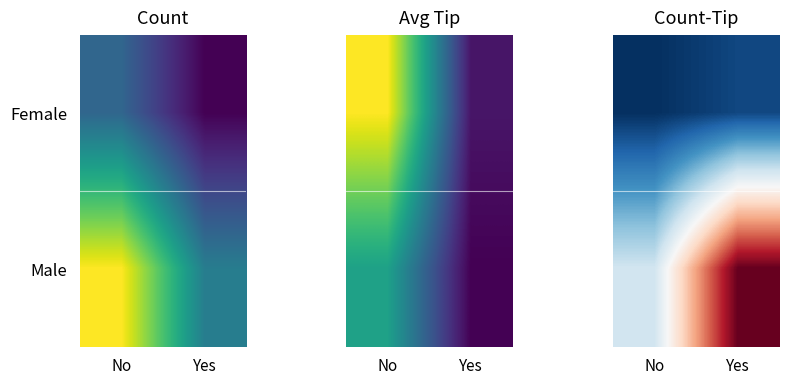

Where is Female nearest to the value -1?

Yes